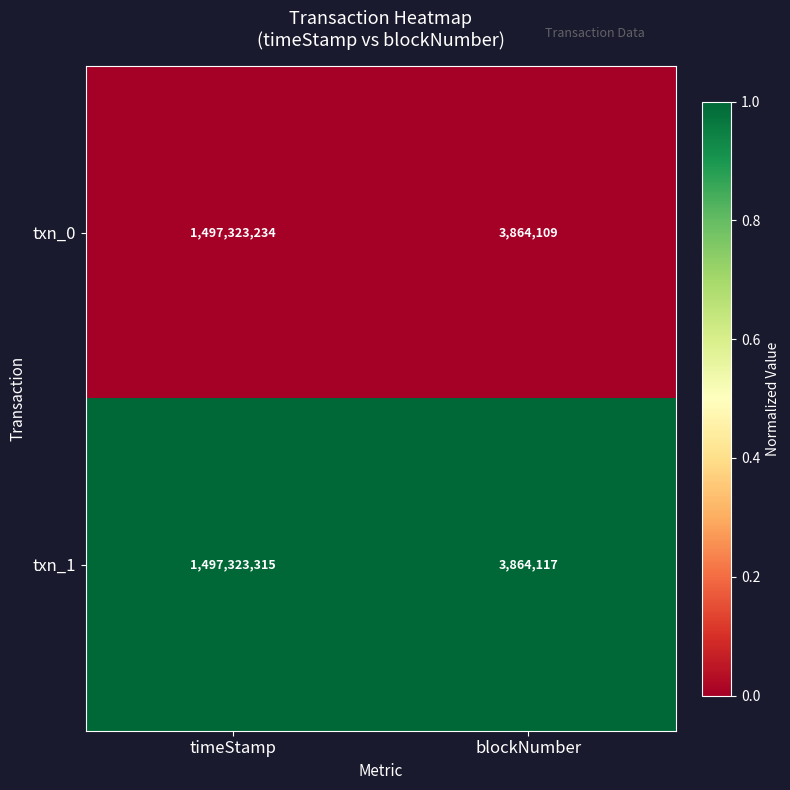

Is it true that txn_0 equals 2414794594 at timeStamp?

False